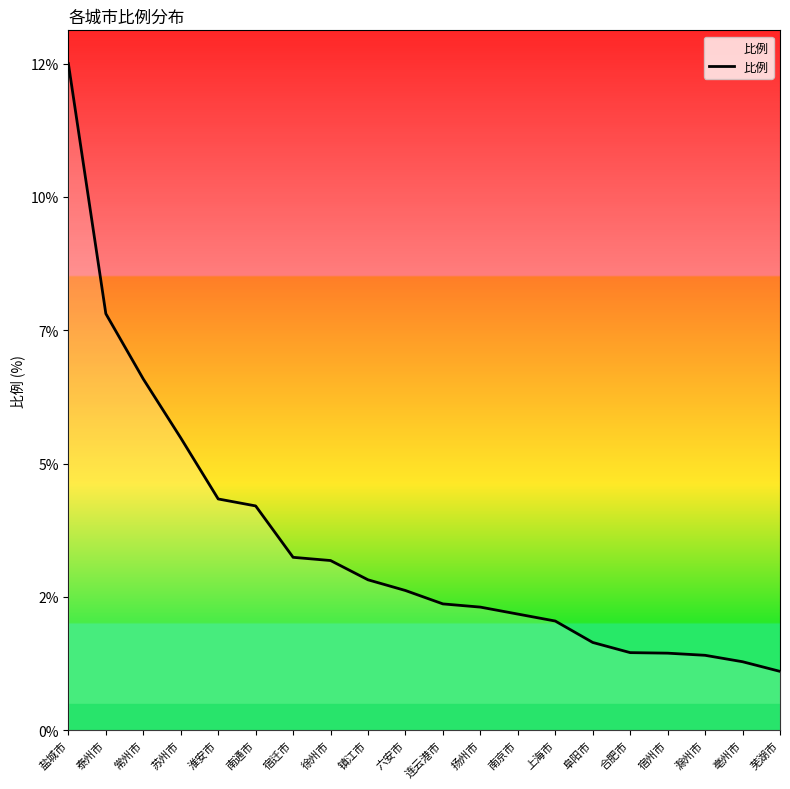

True or false: there are more than 1 points higher than both neighbors.

False